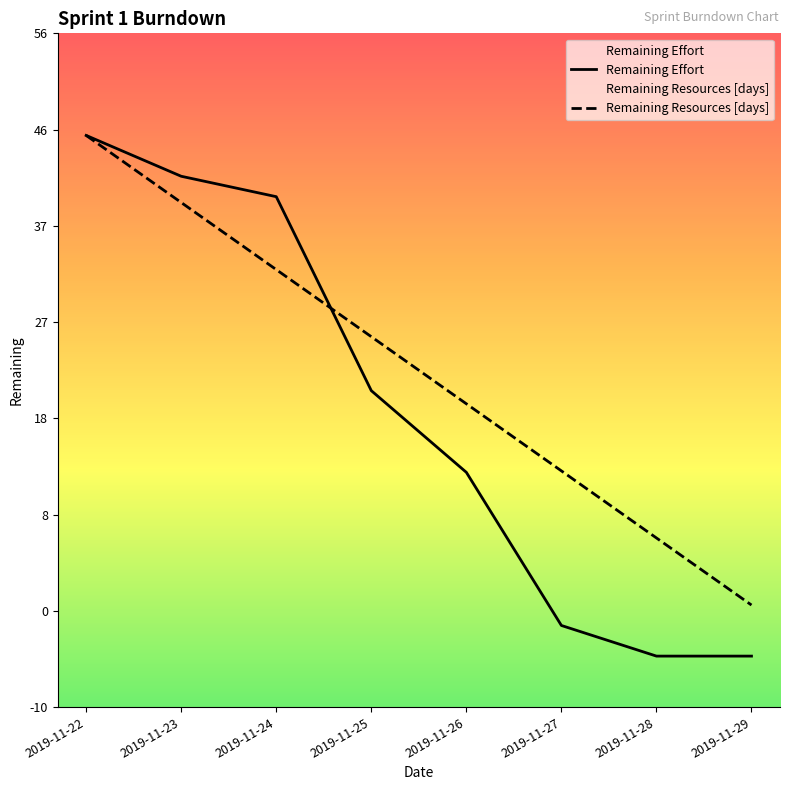

Count the number of data series in this chart.

2